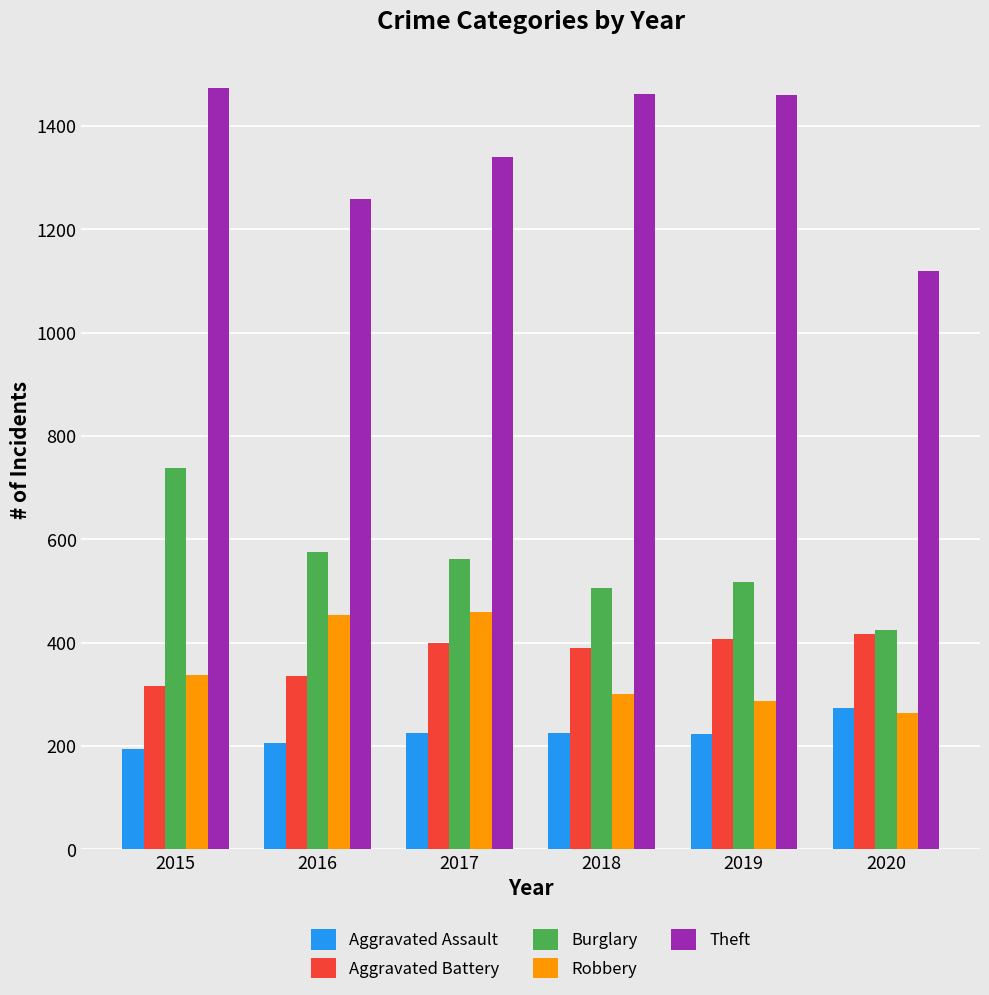

What is the lowest value of the Burglary series?

425